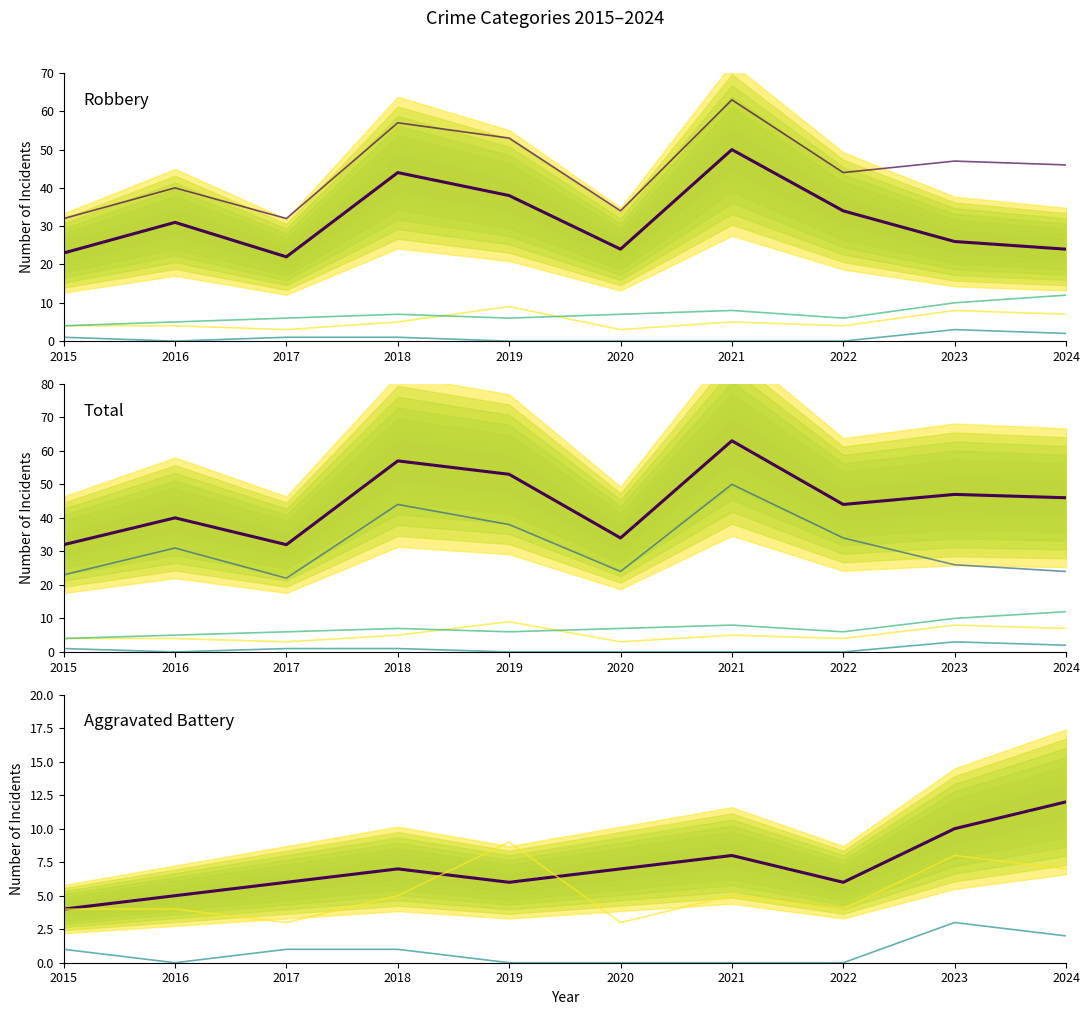

True or false: Total has a value of 33 at 2023.

False